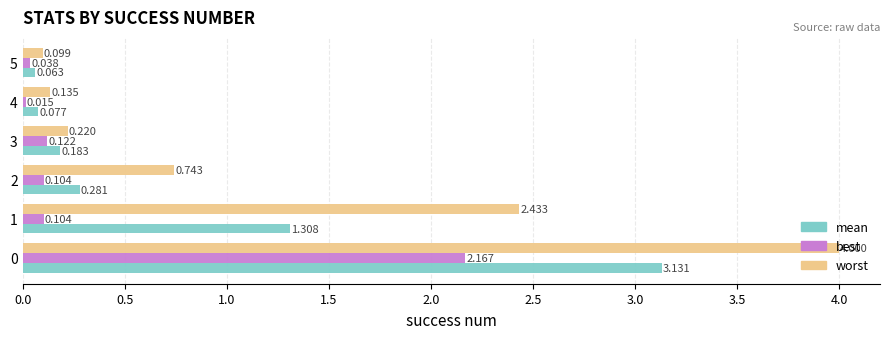

Rank the series by their maximum value, from highest to lowest.

worst, mean, best